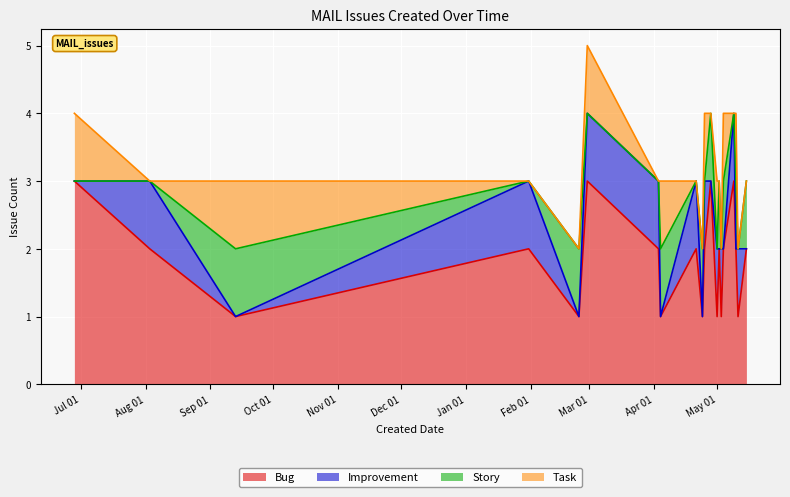

Does the chart display data point markers on the line(s)?

No